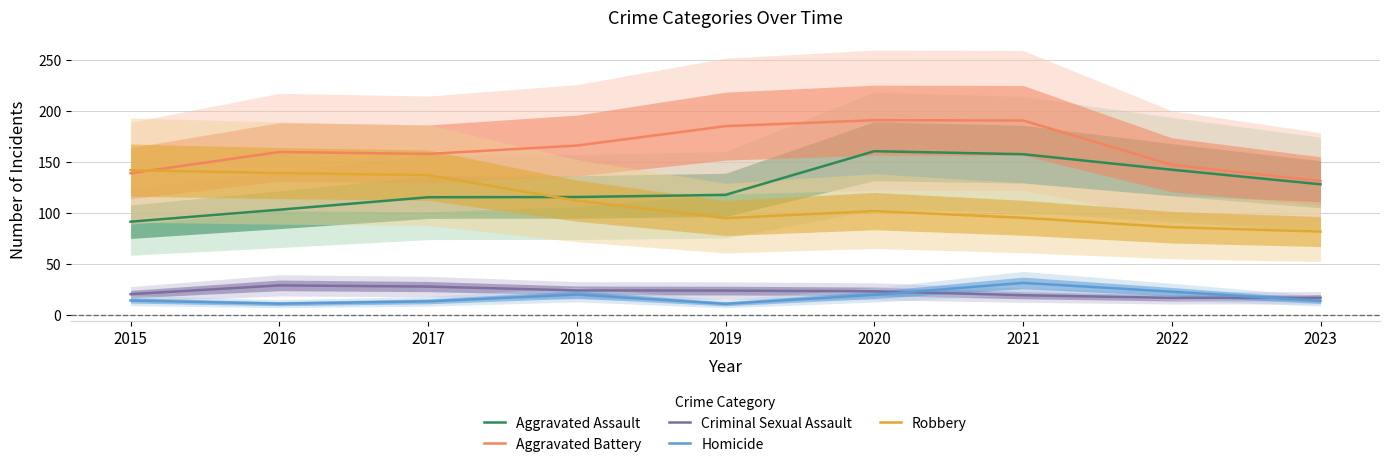

Rank the series at 2021 from highest to lowest value.

Aggravated Battery, Aggravated Assault, Robbery, Homicide, Criminal Sexual Assault